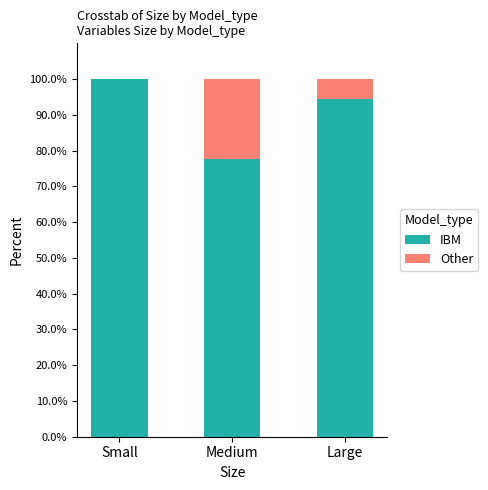

Are the bars horizontal?

No